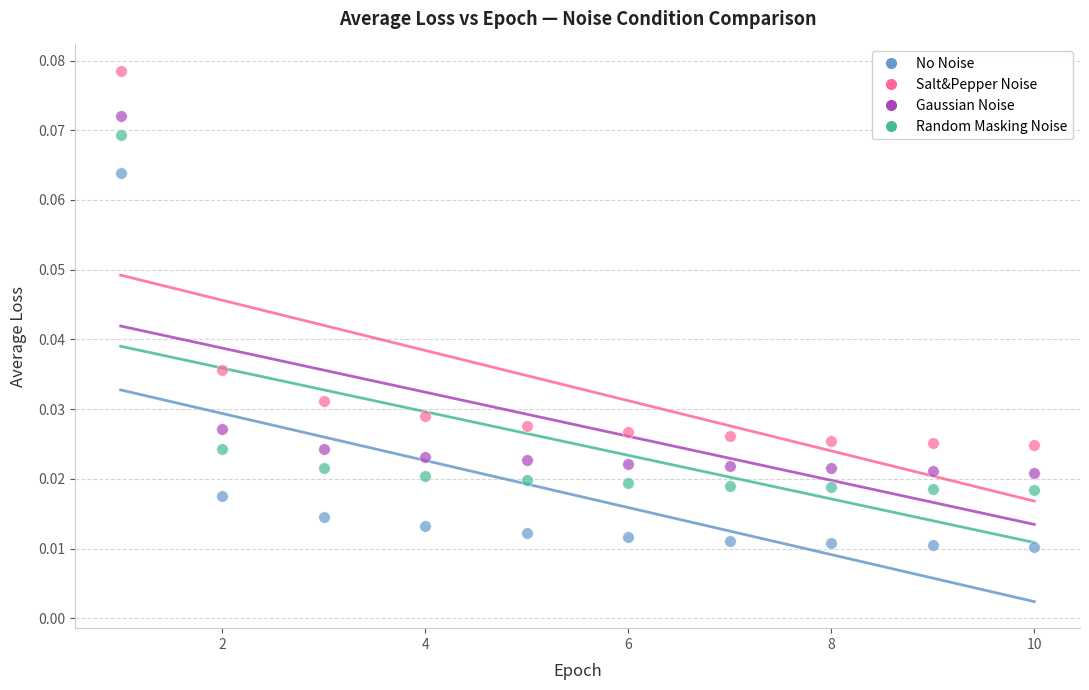

Which series contains the lowest Y value?

No Noise